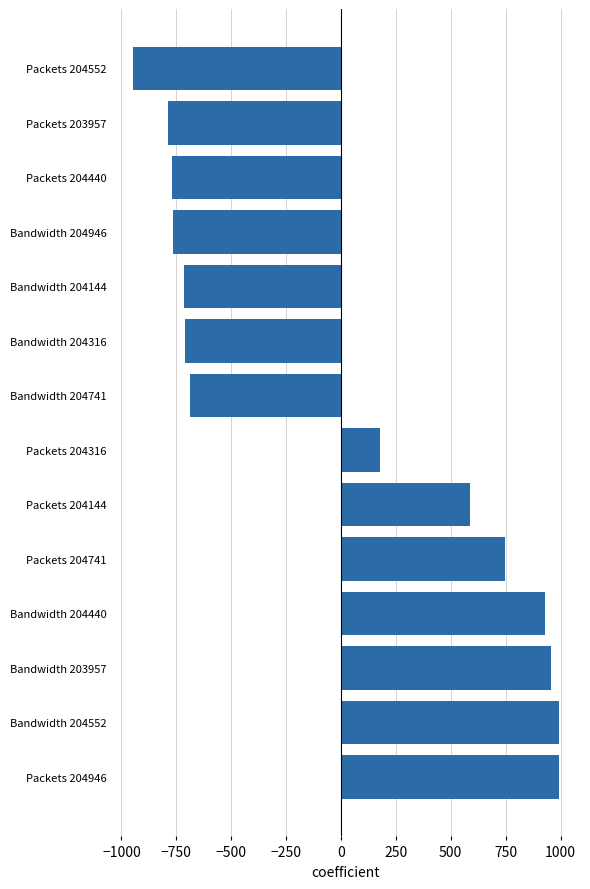

Where is the data nearest to the value 22?

Packets 204316